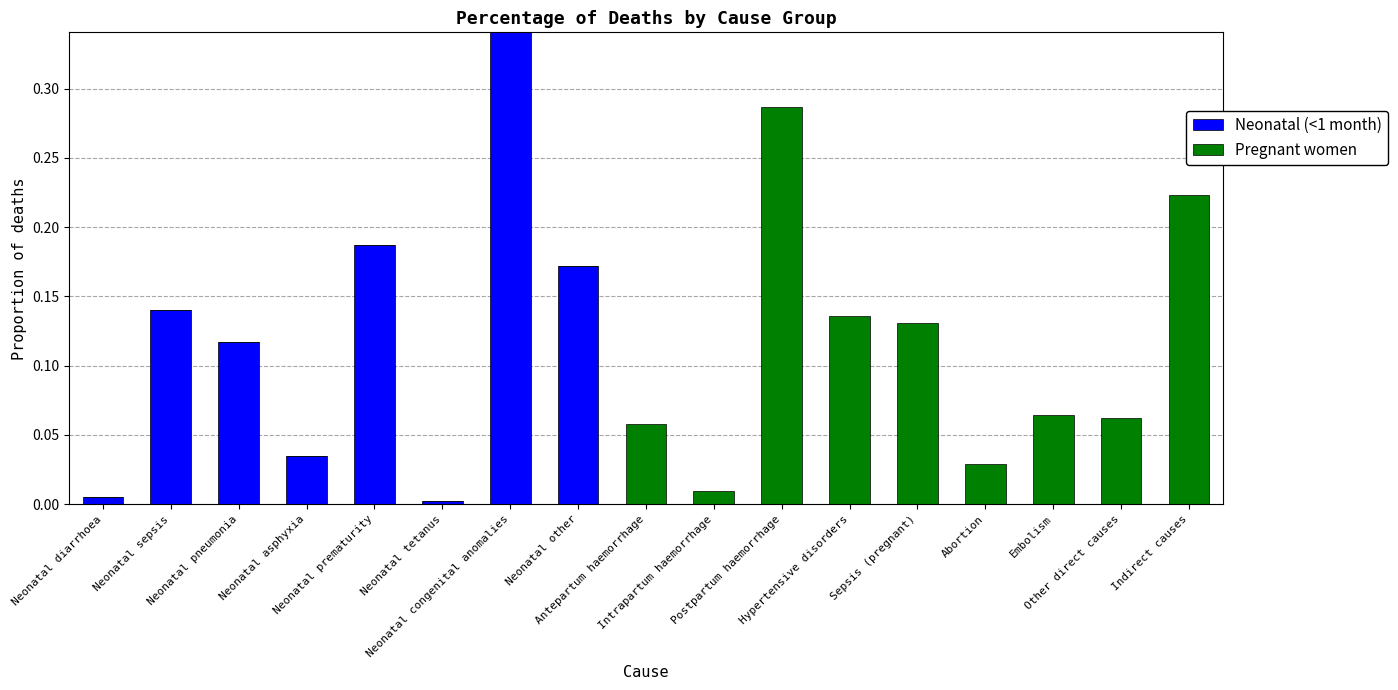

Between Neonatal pneumonia and Neonatal asphyxia, which is larger?

Neonatal pneumonia